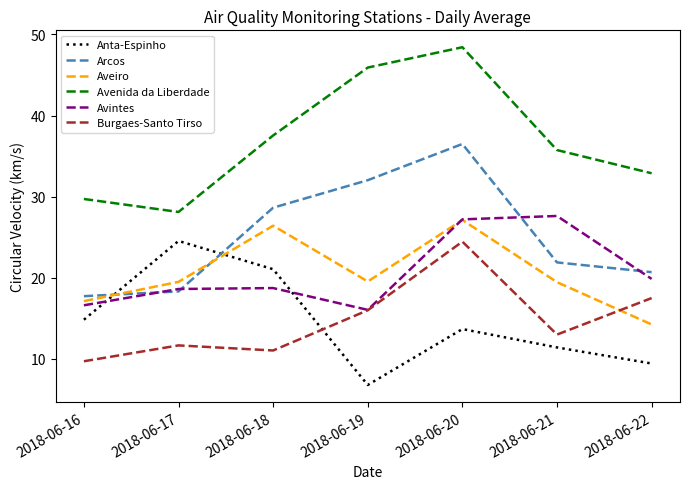

How many series are shown in this chart?

6